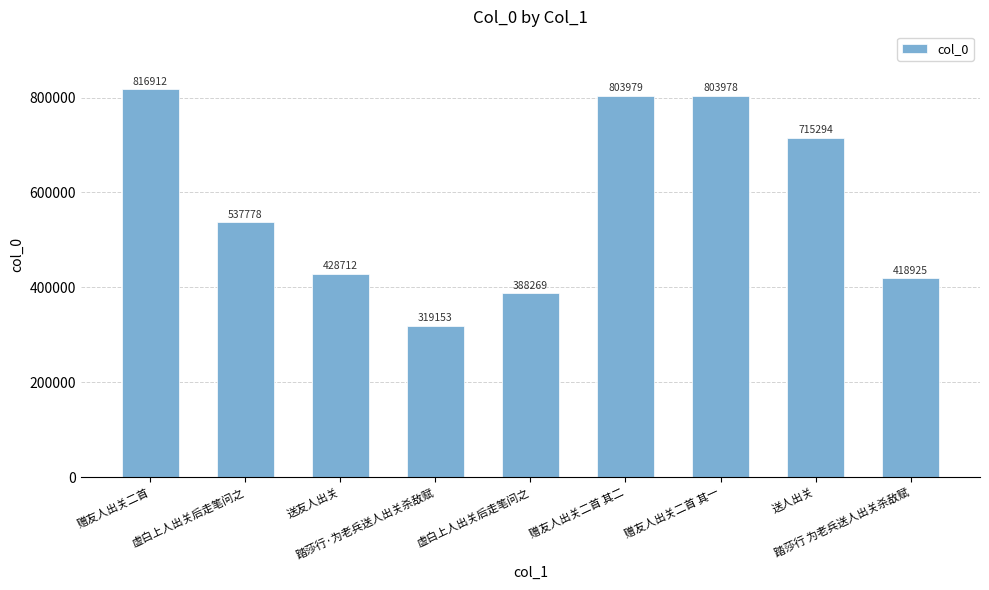

Are the bars horizontal?

No